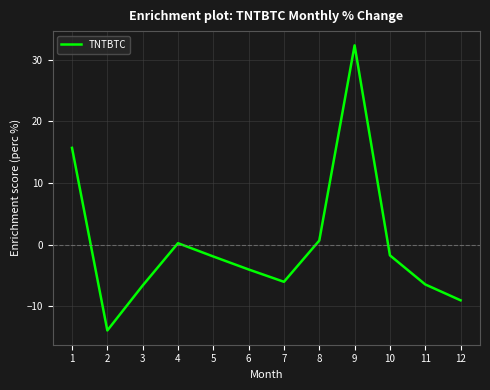

Which label corresponds to the largest value in the chart?

9